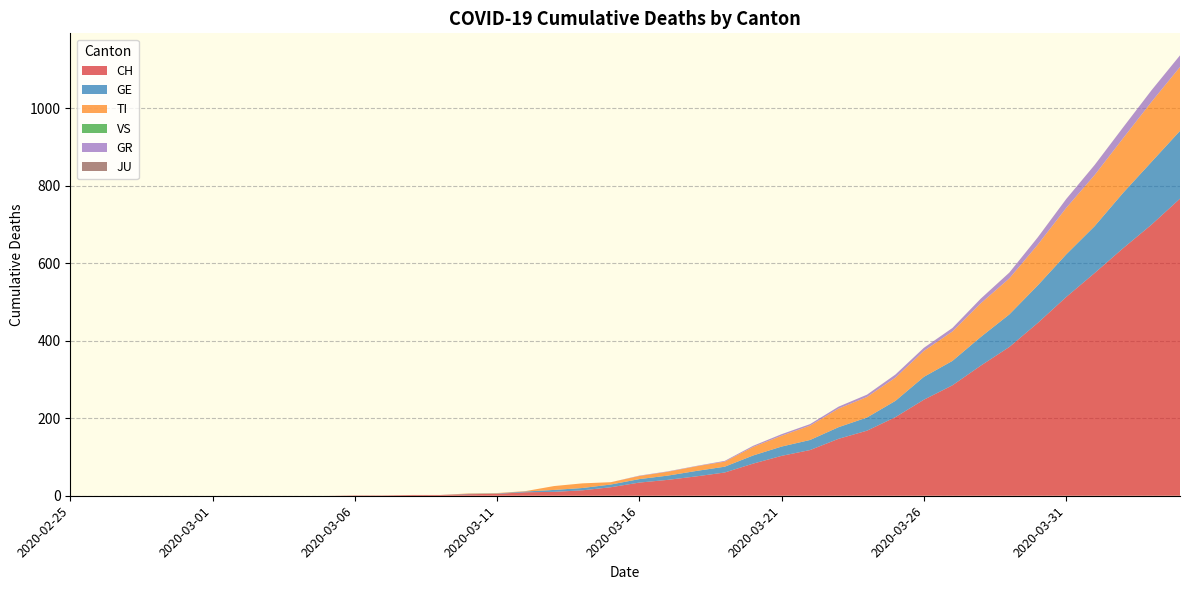

Reading left to right, transcribe all the data shown in this chart.

CH: 0	0	0	0	0	0	0	0	0	0	1	1	2	2	4	5	9	10	14	22	34	41	50	60	83	103	118	147	168	203	248	285	336	384	446	513	575	639	700	767
GE: 0	0	0	0	0	0	0	0	0	0	0	0	0	0	1	1	2	5	6	7	9	11	14	15	21	24	26	30	34	42	59	63	74	84	97	110	121	143	162	175
TI: 0	0	0	0	0	0	0	0	0	0	0	0	0	0	1	1	1	10	12	6	8	10	12	13	22	28	37	48	53	60	67	76	87	93	105	120	132	141	155	165
VS: 0	0	0	0	0	0	0	0	0	0	0	0	0	0	0	0	0	0	0	0	0	0	0	0	0	0	0	0	0	0	0	0	0	0	0	0	0	0	0	0
GR: 0	0	0	0	0	0	0	0	0	0	0	0	0	0	0	0	0	0	0	0	1	1	1	2	3	4	4	5	6	8	8	9	12	15	19	23	26	28	30	30
JU: 0	0	0	0	0	0	0	0	0	0	0	0	0	0	0	0	0	0	0	0	0	0	0	0	0	0	0	0	0	0	0	0	0	0	0	0	0	0	0	0